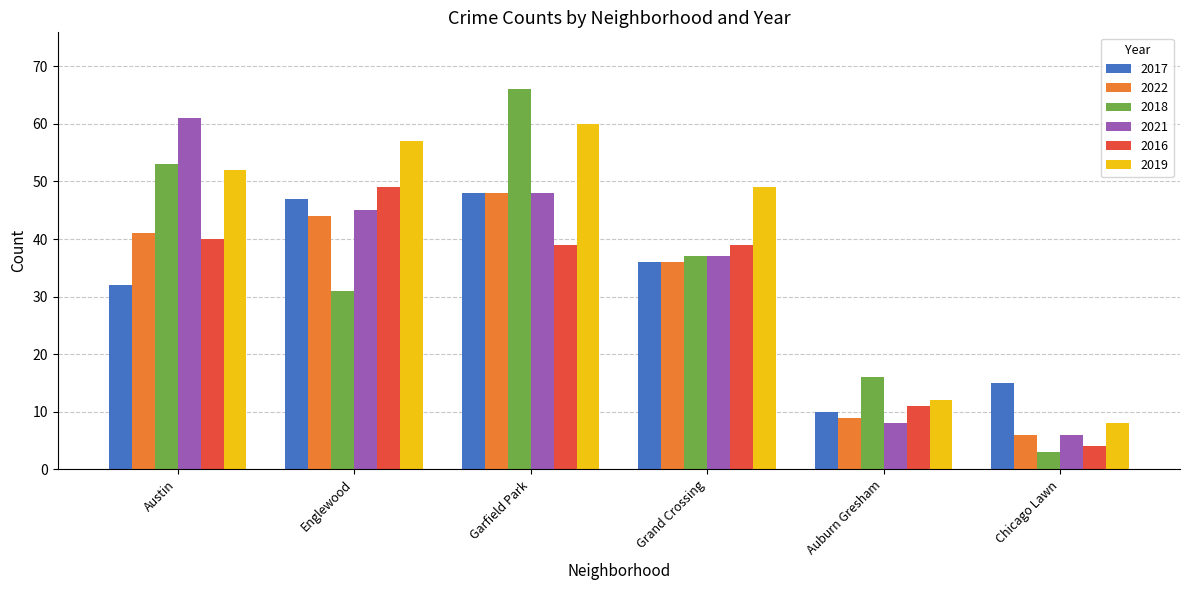

Reading right to left, transcribe all the data shown in this chart.

2017: Chicago Lawn=15	Auburn Gresham=10	Grand Crossing=36	Garfield Park=48	Englewood=47	Austin=32
2022: Chicago Lawn=6	Auburn Gresham=9	Grand Crossing=36	Garfield Park=48	Englewood=44	Austin=41
2018: Chicago Lawn=3	Auburn Gresham=16	Grand Crossing=37	Garfield Park=66	Englewood=31	Austin=53
2021: Chicago Lawn=6	Auburn Gresham=8	Grand Crossing=37	Garfield Park=48	Englewood=45	Austin=61
2016: Chicago Lawn=4	Auburn Gresham=11	Grand Crossing=39	Garfield Park=39	Englewood=49	Austin=40
2019: Chicago Lawn=8	Auburn Gresham=12	Grand Crossing=49	Garfield Park=60	Englewood=57	Austin=52